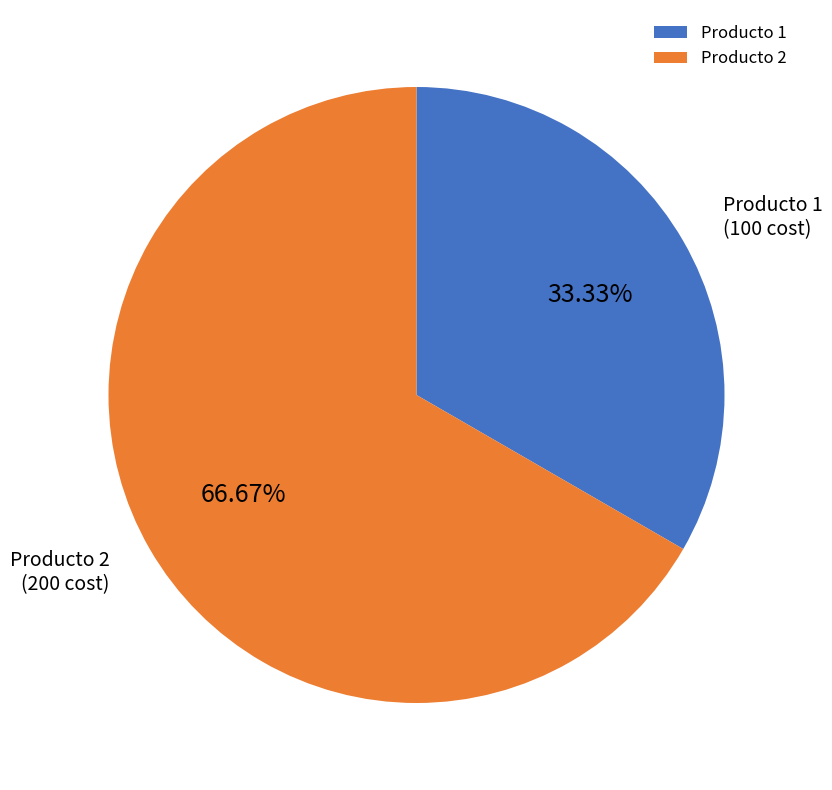

What is the largest slice in the pie chart?

Producto 2